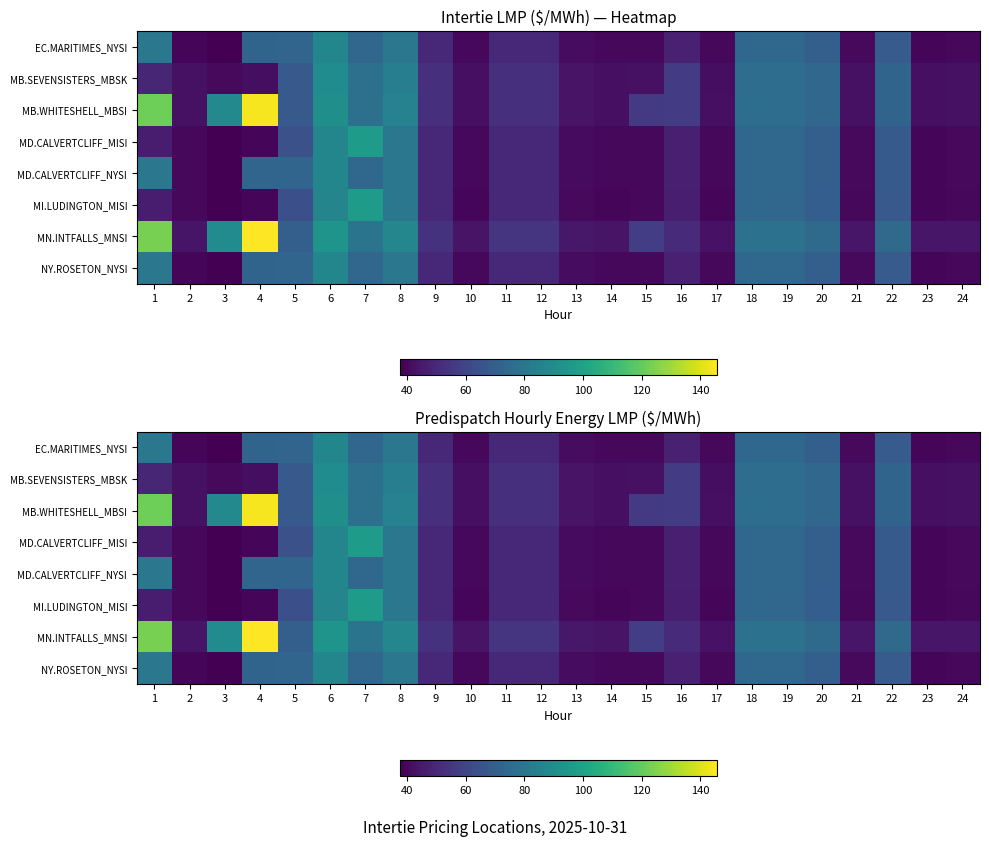

True or false: MD.CALVERTCLIFF_NYSI has a value of 69.6 at 13.

False